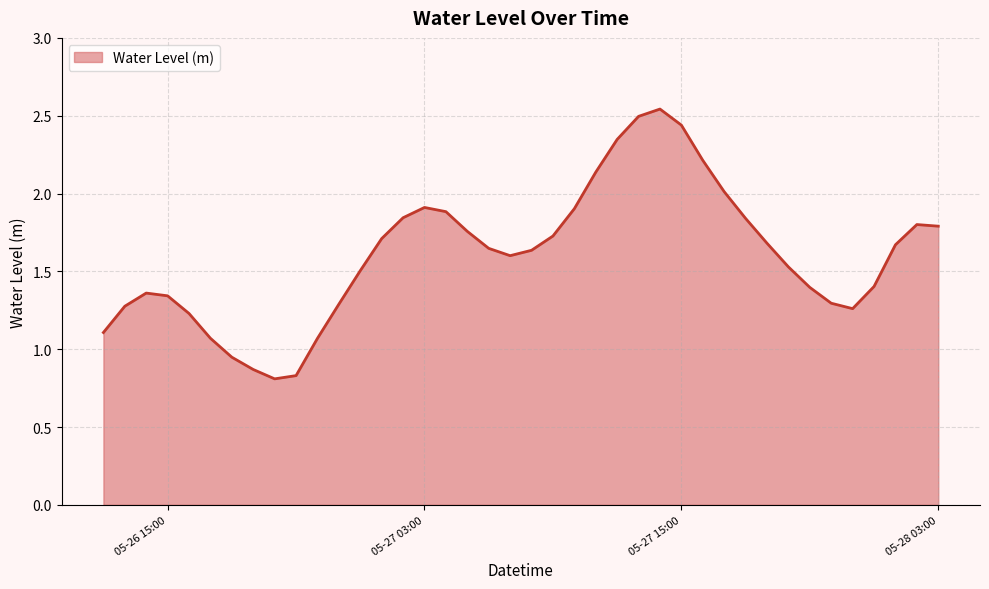

What is the difference between the maximum and minimum values?

1.7